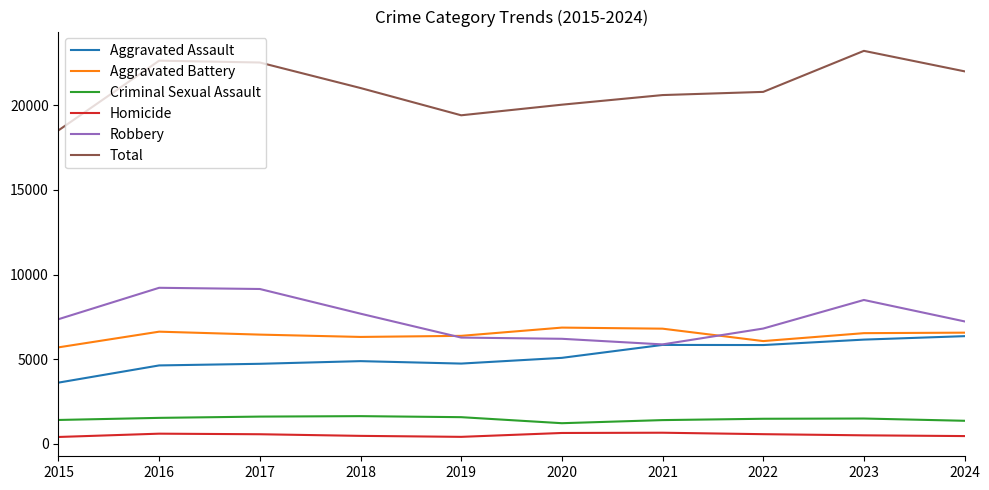

Which series has the largest range (max minus min)?

Total